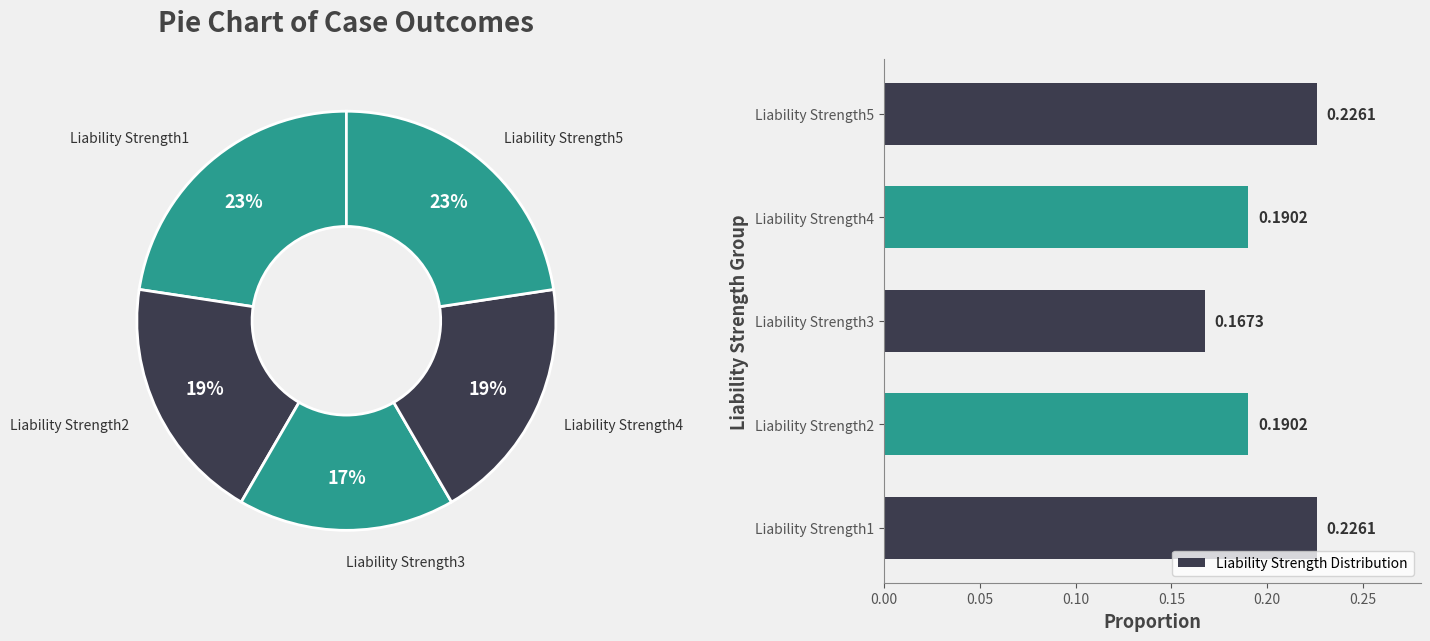

Do Liability Strength2 and Liability Strength4 together represent more than half of the pie?

No